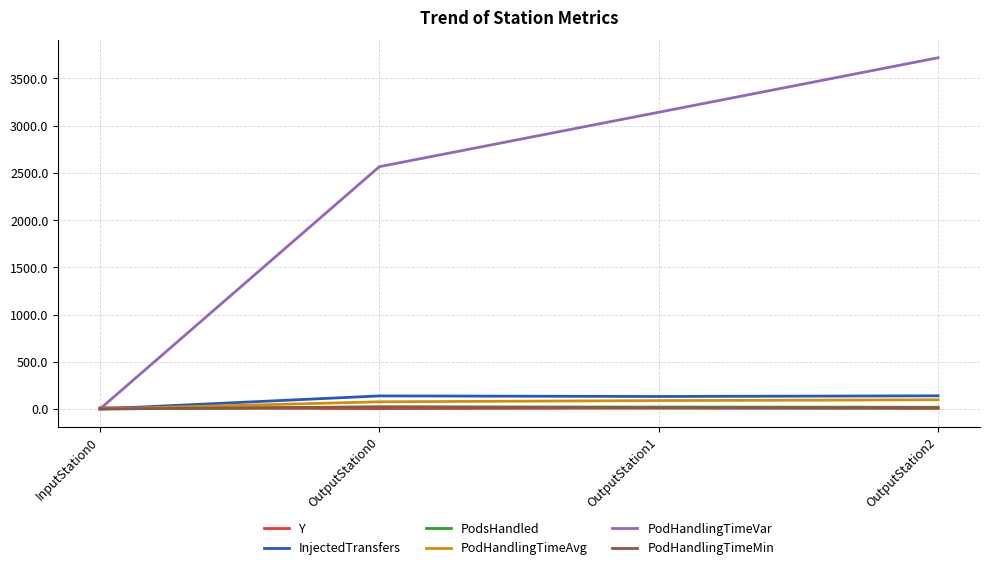

Which series changed the most between OutputStation1 and OutputStation2?

PodHandlingTimeVar